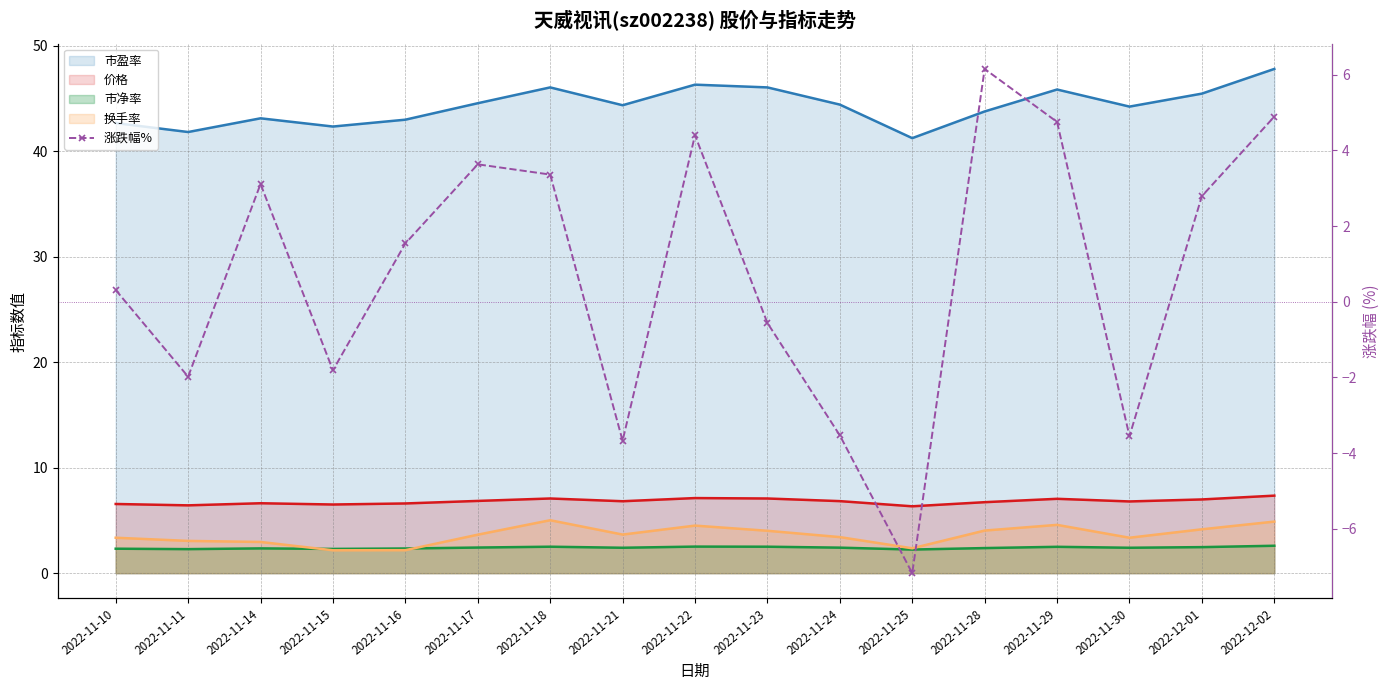

How many values are below zero?

7